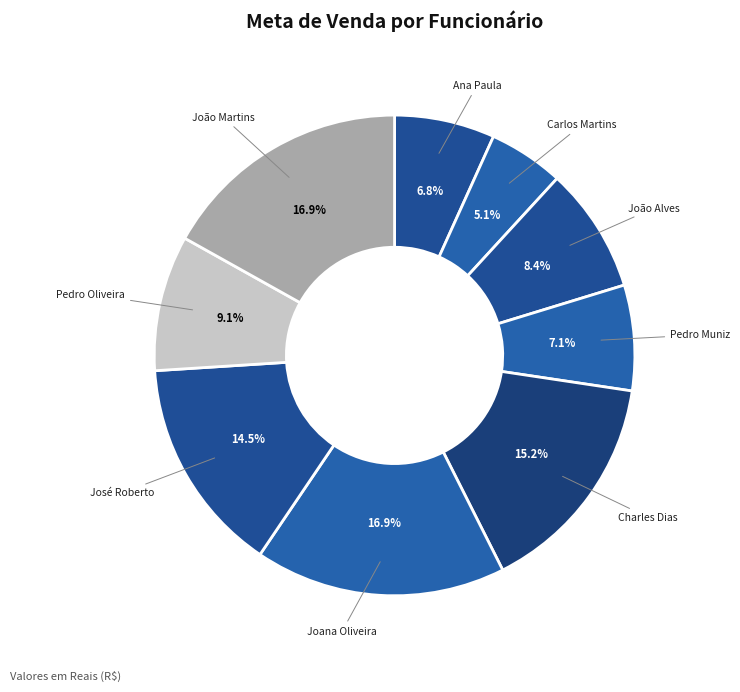

Combined, do João Martins and Ana Paula account for over 50%?

No